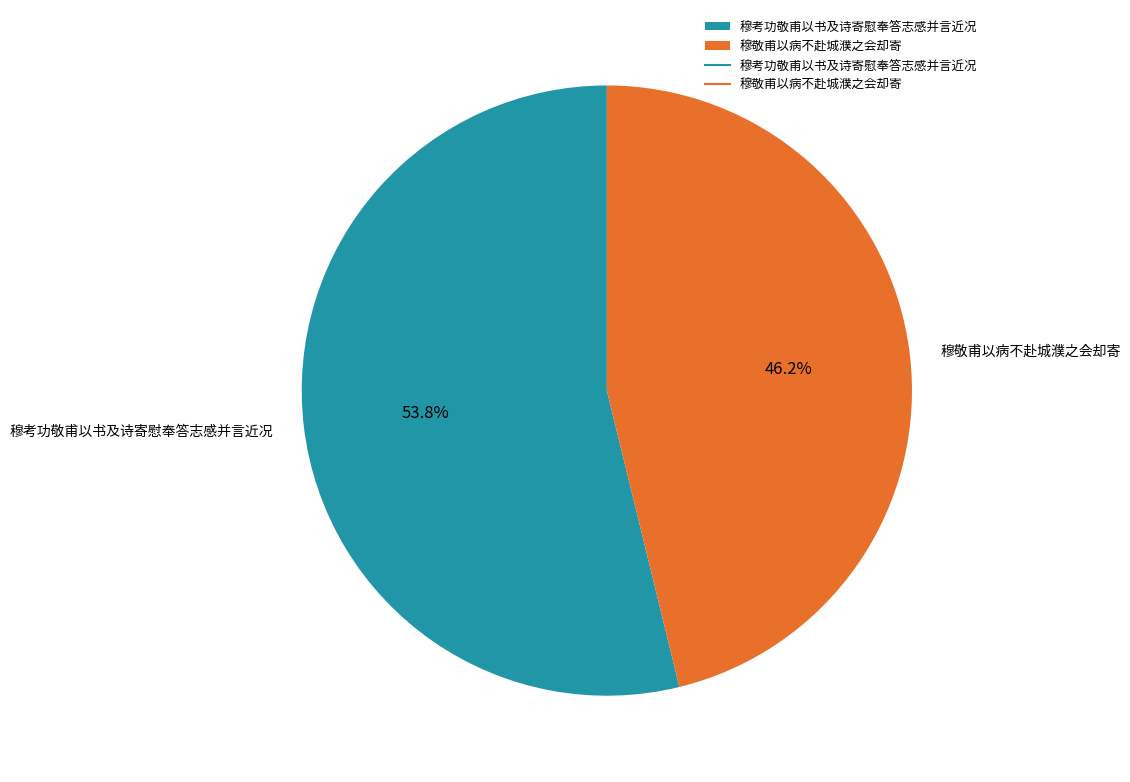

What is the ratio of the value at 穆敬甫以病不赴城濮之会却寄 to the value at 穆考功敬甫以书及诗寄慰奉答志感并言近况?

0.9